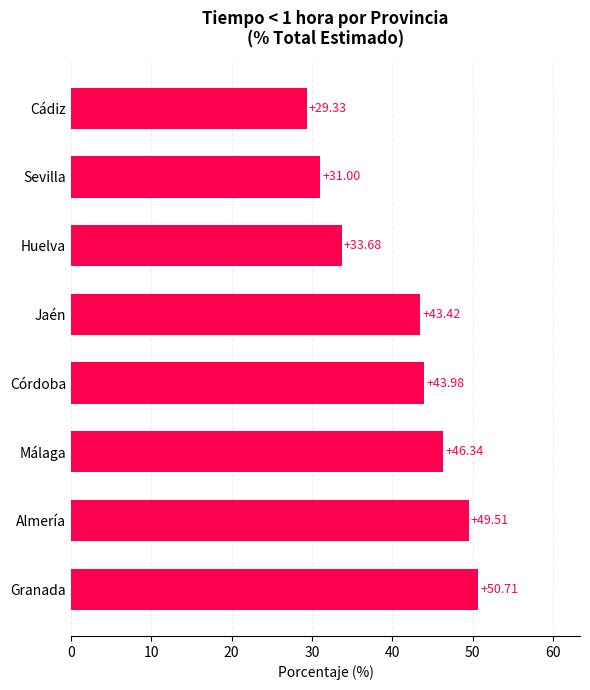

What is the sum of all values?

328.0